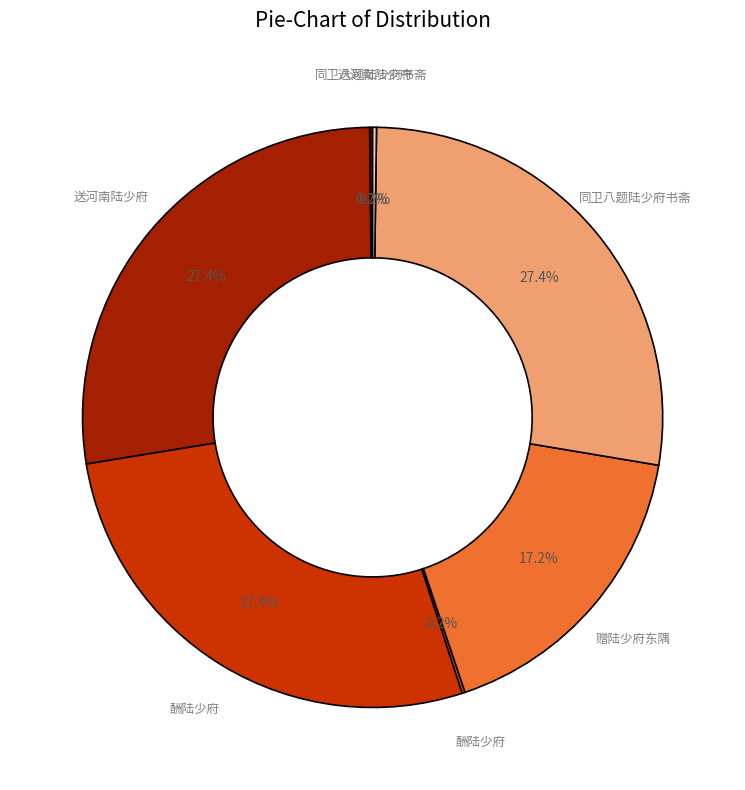

Does any single category account for the majority?

No